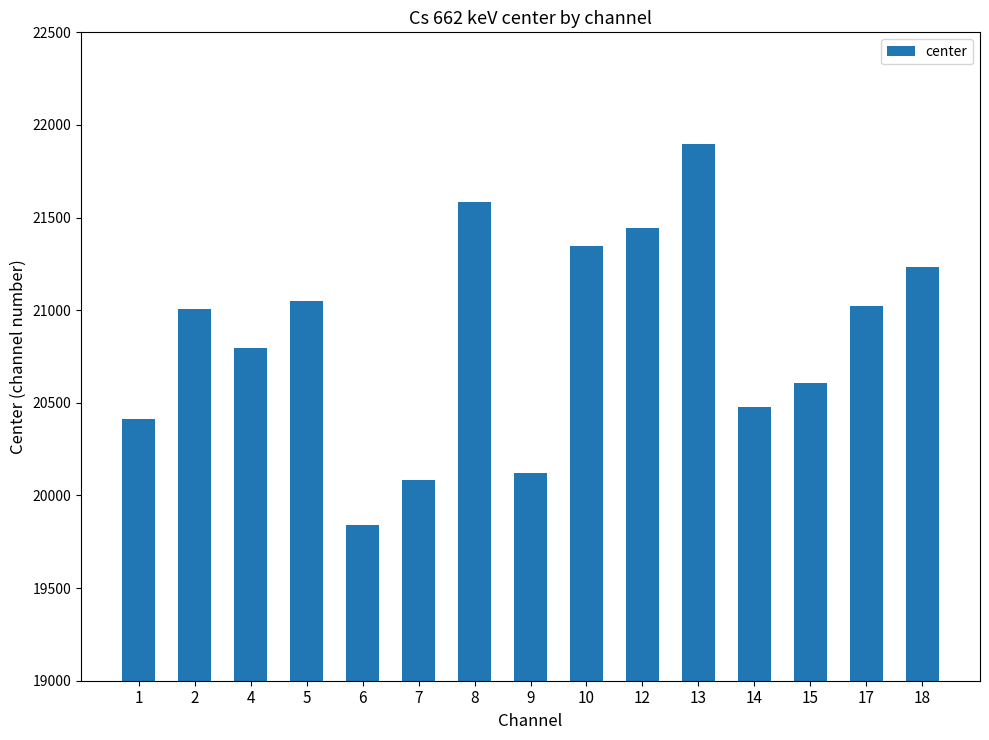

What is the sum of all values?

312919.8